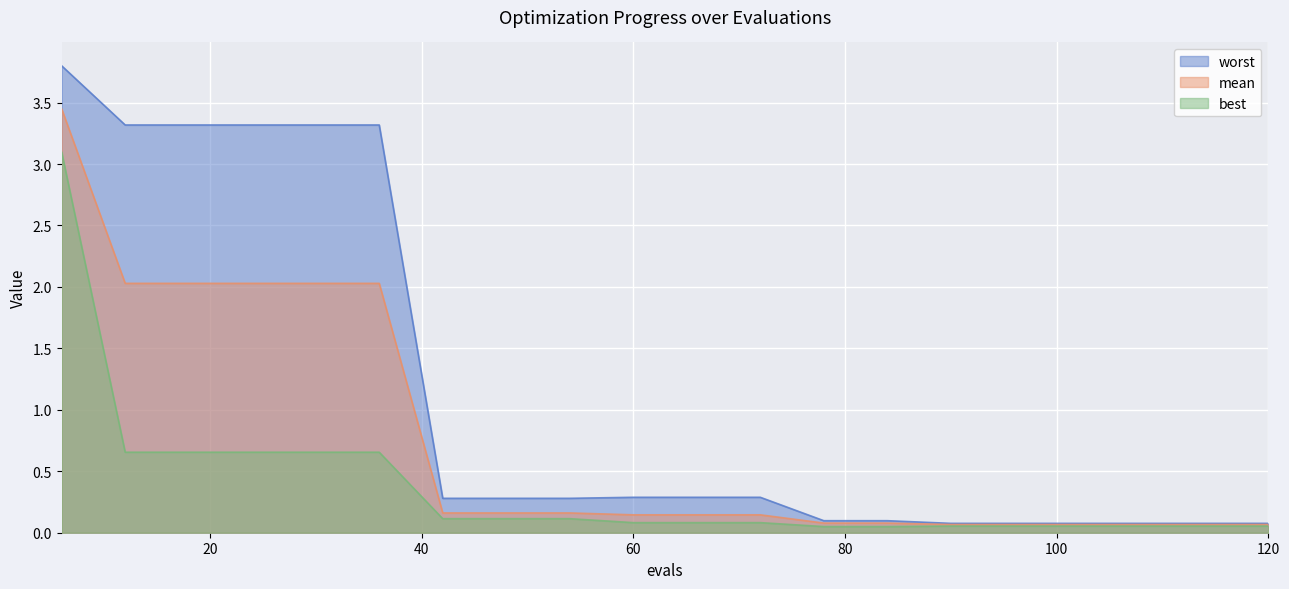

How many distinct data groups are displayed?

3